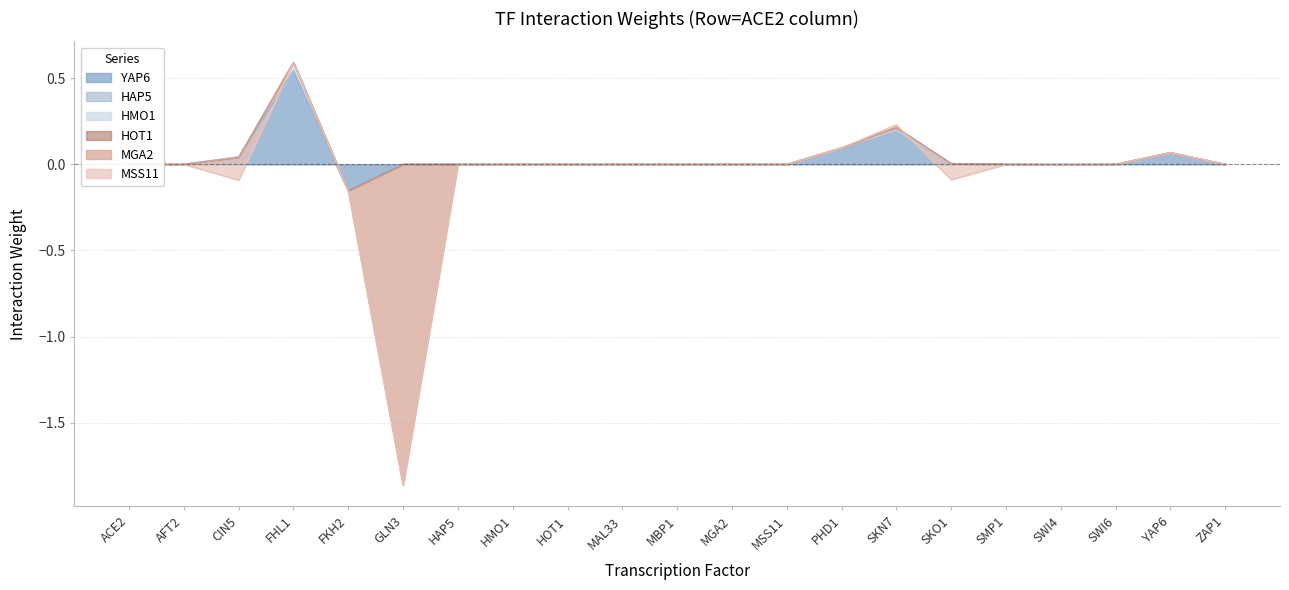

Reading left to right, transcribe all the data shown in this chart.

YAP6: ACE2=0.0	AFT2=0.0	CIN5=0.0	FHL1=0.5	FKH2=-0.2	GLN3=0.0	HAP5=0.0	HMO1=0.0	HOT1=0.0	MAL33=0.0	MBP1=0.0	MGA2=0.0	MSS11=0.0	PHD1=0.1	SKN7=0.2	SKO1=0.0	SMP1=0.0	SWI4=0.0	SWI6=0.0	YAP6=0.1	ZAP1=0.0
HAP5: ACE2=0.0	AFT2=0.0	CIN5=0.0	FHL1=0.0	FKH2=0.0	GLN3=0.0	HAP5=0.0	HMO1=0.0	HOT1=0.0	MAL33=0.0	MBP1=0.0	MGA2=0.0	MSS11=0.0	PHD1=0.0	SKN7=0.0	SKO1=0.0	SMP1=0.0	SWI4=-0.0	SWI6=0.0	YAP6=0.0	ZAP1=0.0
HMO1: ACE2=0.0	AFT2=0.0	CIN5=0.0	FHL1=0.0	FKH2=0.0	GLN3=0.0	HAP5=0.0	HMO1=0.0	HOT1=0.0	MAL33=0.0	MBP1=0.0	MGA2=0.0	MSS11=0.0	PHD1=0.0	SKN7=0.0	SKO1=0.0	SMP1=0.0	SWI4=0.0	SWI6=0.0	YAP6=0.0	ZAP1=0.0
HOT1: ACE2=0.0	AFT2=0.0	CIN5=-0.0	FHL1=0.0	FKH2=0.0	GLN3=0.0	HAP5=0.0	HMO1=0.0	HOT1=0.0	MAL33=0.0	MBP1=0.0	MGA2=0.0	MSS11=0.0	PHD1=0.0	SKN7=0.0	SKO1=0.0	SMP1=0.0	SWI4=0.0	SWI6=0.0	YAP6=0.0	ZAP1=0.0
MGA2: ACE2=0.0	AFT2=0.0	CIN5=0.0	FHL1=0.0	FKH2=0.0	GLN3=-1.9	HAP5=0.0	HMO1=0.0	HOT1=0.0	MAL33=0.0	MBP1=0.0	MGA2=0.0	MSS11=0.0	PHD1=0.0	SKN7=0.0	SKO1=0.0	SMP1=-0.0	SWI4=0.0	SWI6=0.0	YAP6=0.0	ZAP1=0.0
MSS11: ACE2=0.0	AFT2=0.0	CIN5=-0.1	FHL1=0.0	FKH2=0.0	GLN3=0.0	HAP5=0.0	HMO1=0.0	HOT1=0.0	MAL33=0.0	MBP1=0.0	MGA2=0.0	MSS11=0.0	PHD1=0.0	SKN7=0.0	SKO1=-0.1	SMP1=0.0	SWI4=0.0	SWI6=0.0	YAP6=0.0	ZAP1=0.0